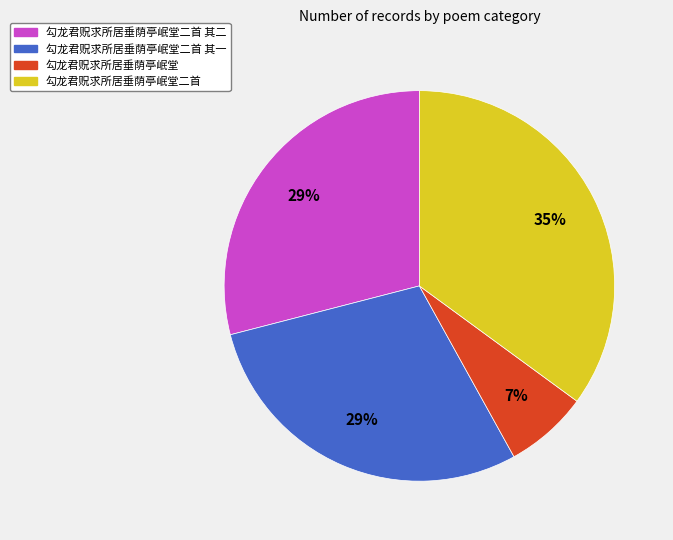

To the nearest percent, what is the difference between the largest and smallest slice percentages?

28%